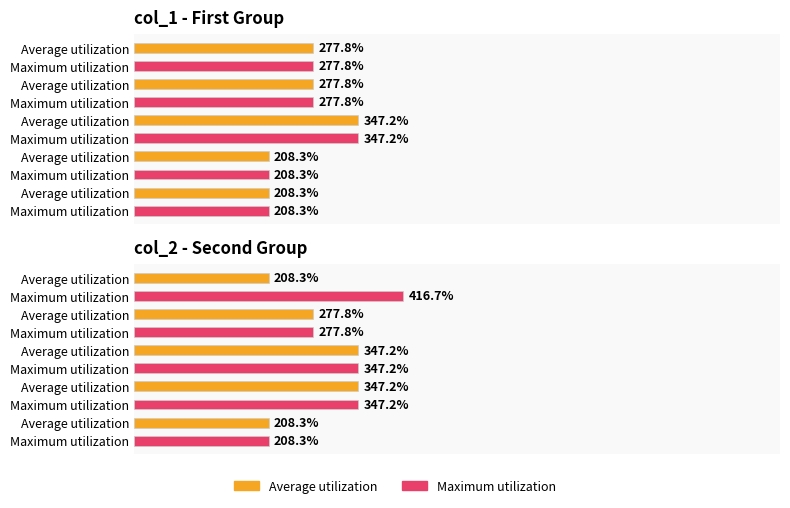

Are the bars horizontal?

Yes